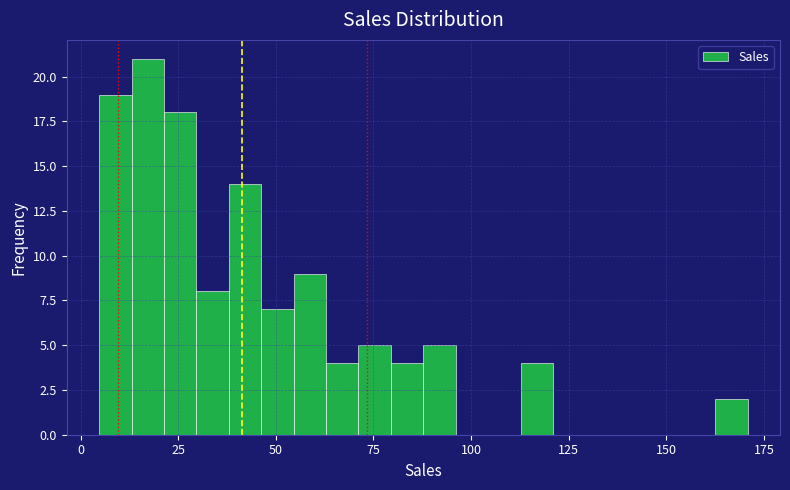

Read against the x-axis, roughly where is the centre of the tallest bar?

15